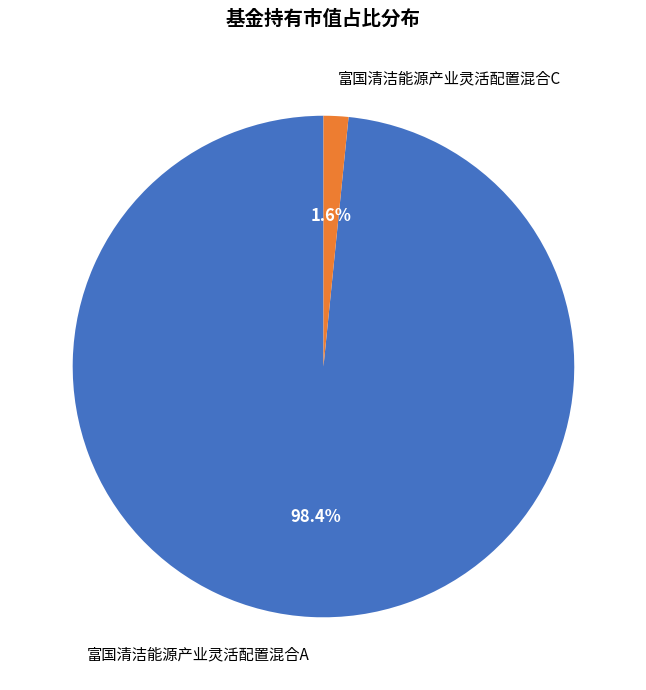

Is there a majority slice in this chart?

Yes